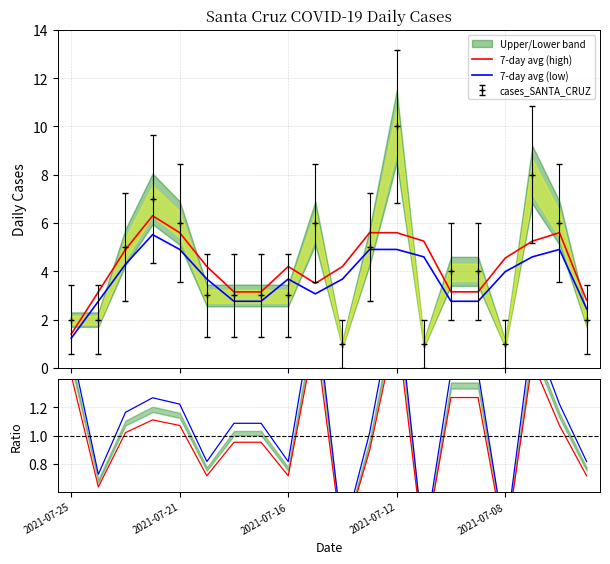

What is the spread (max minus min) of values at 6?

2.2